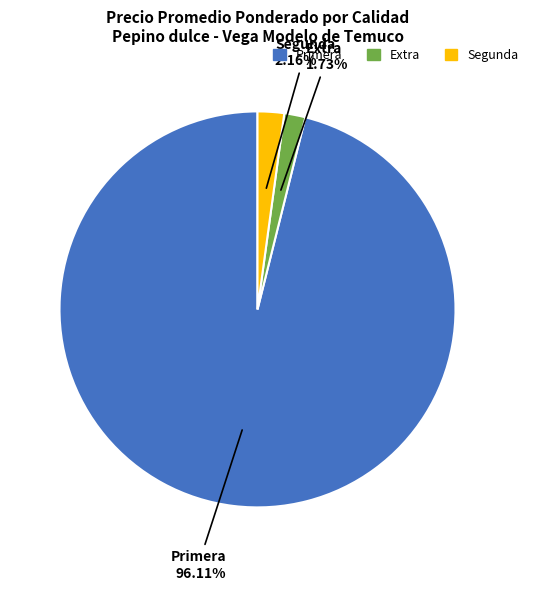

How many segments does this pie chart have?

3